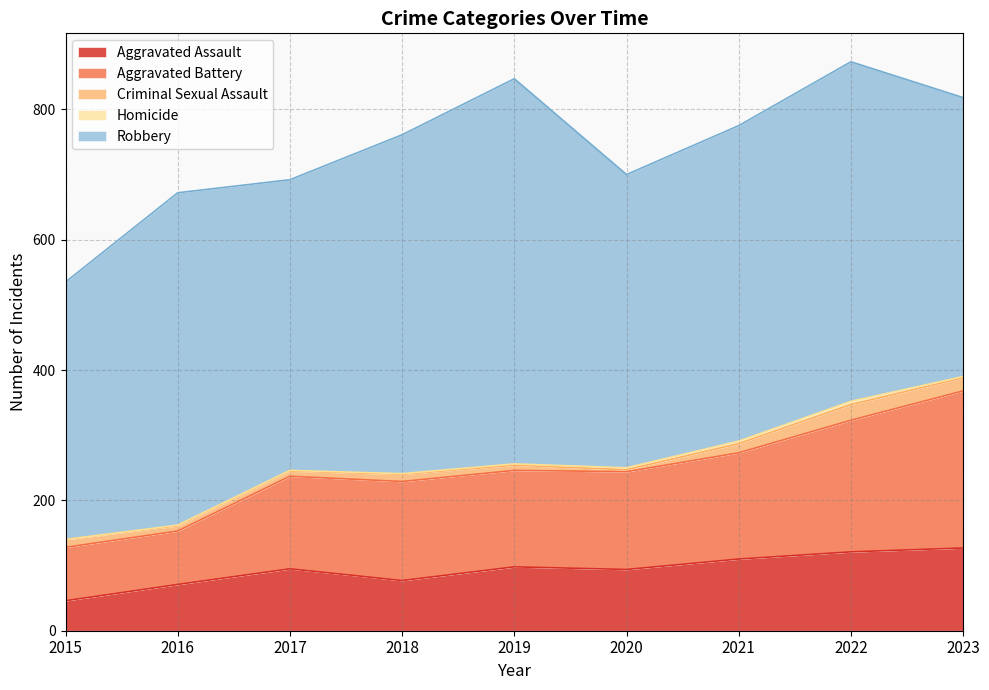

Where is Criminal Sexual Assault nearest to the value 13?

2015